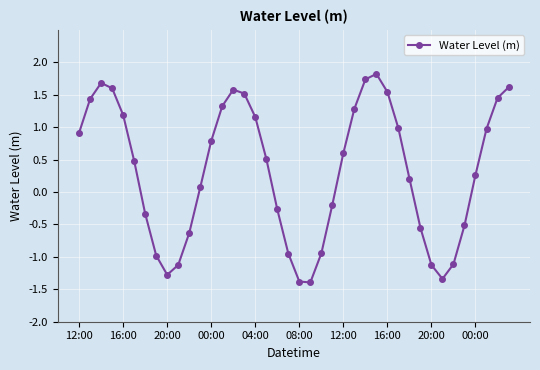

What is the minimum value shown in the chart?

-1.4